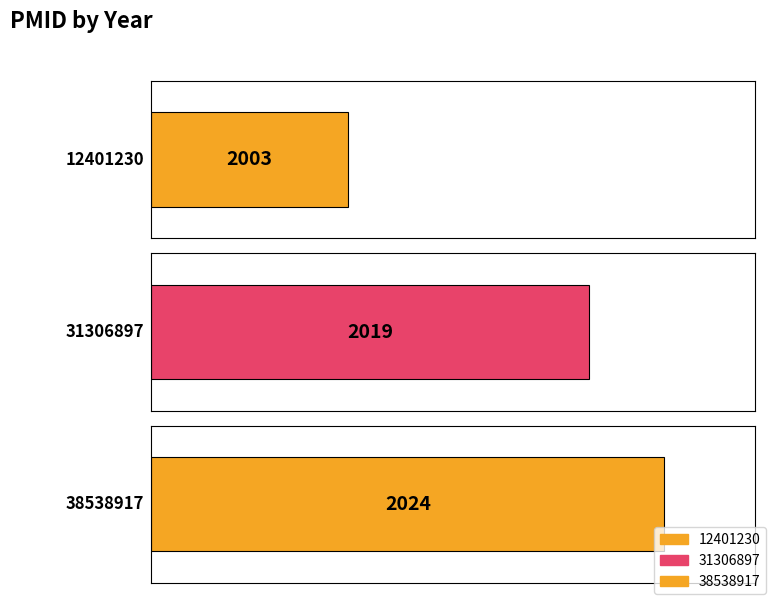

Which category has the highest value across all series?

38538917